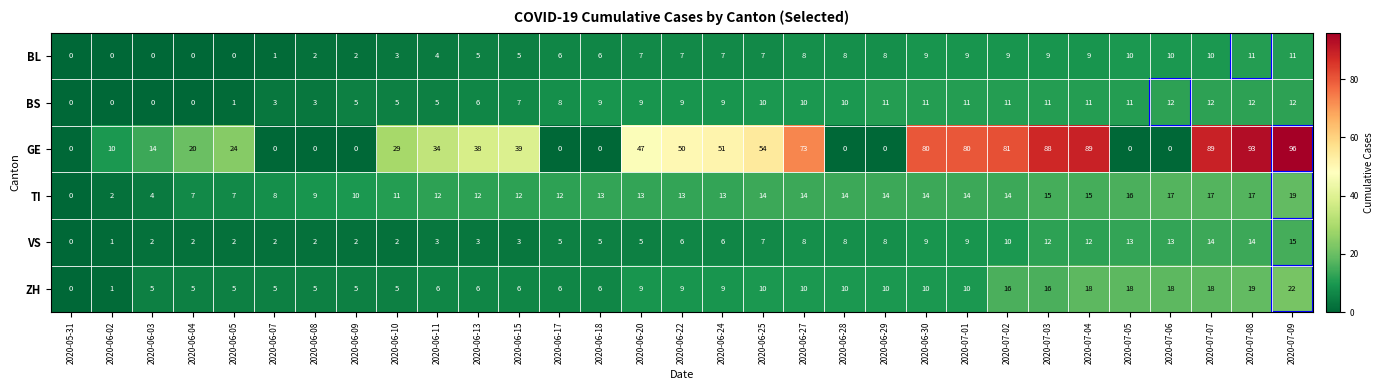

The TI series shows 14 at 2020-07-01. True or false?

True